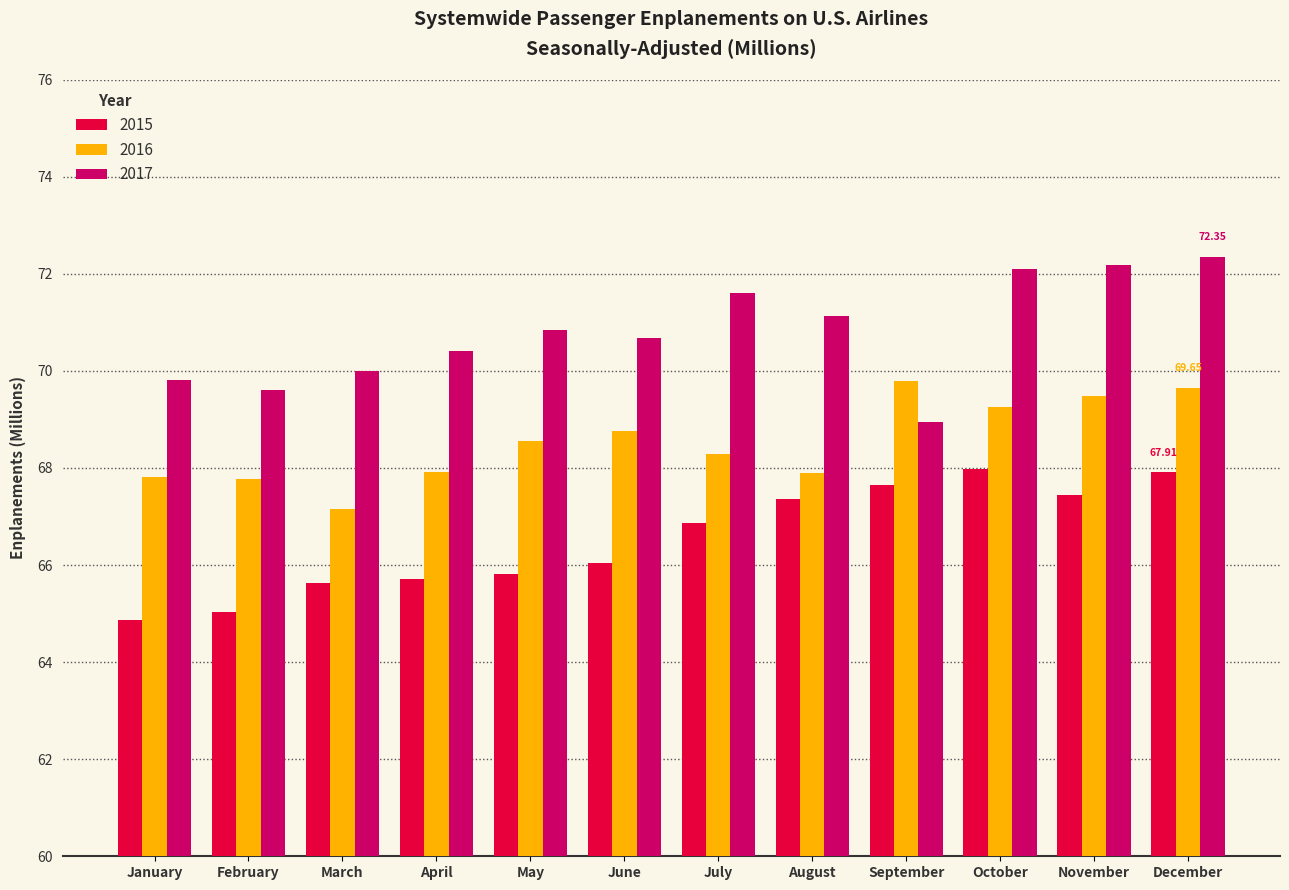

At how many categories does at least one series exceed 64?

12